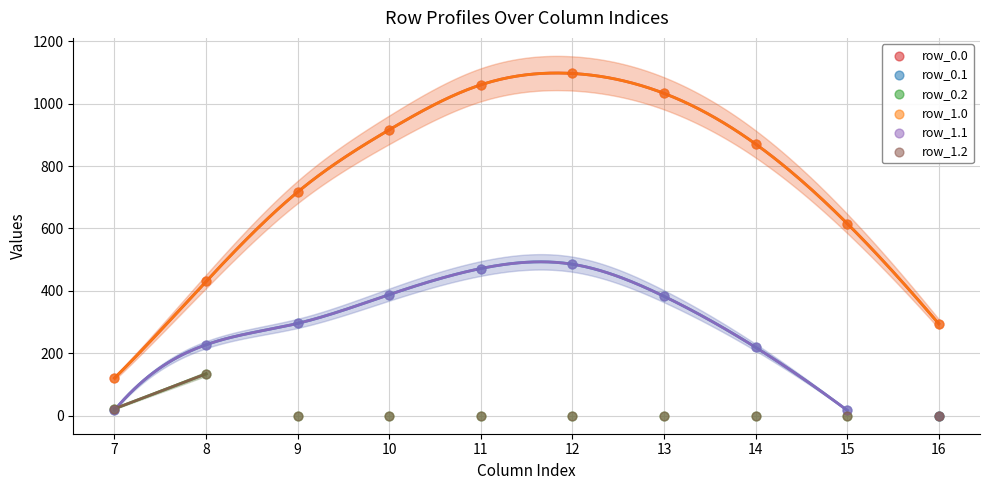

At which category is the sum across all series the highest?

12